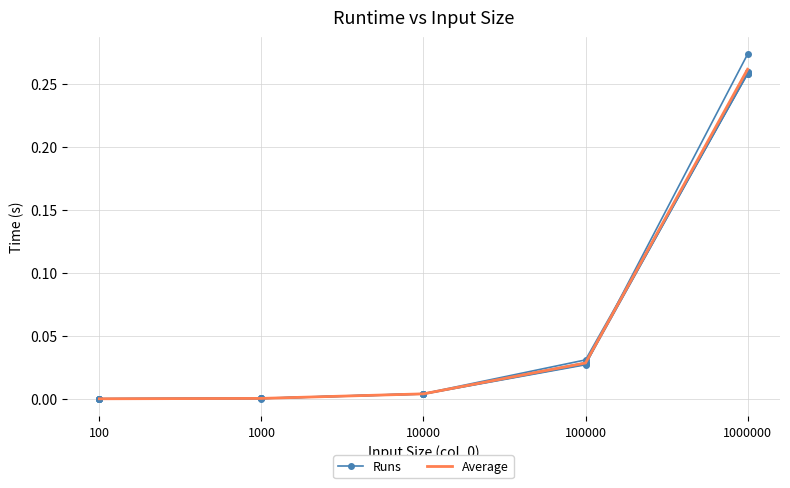

The value of Runs at 1000 is 0.0. True or false?

False